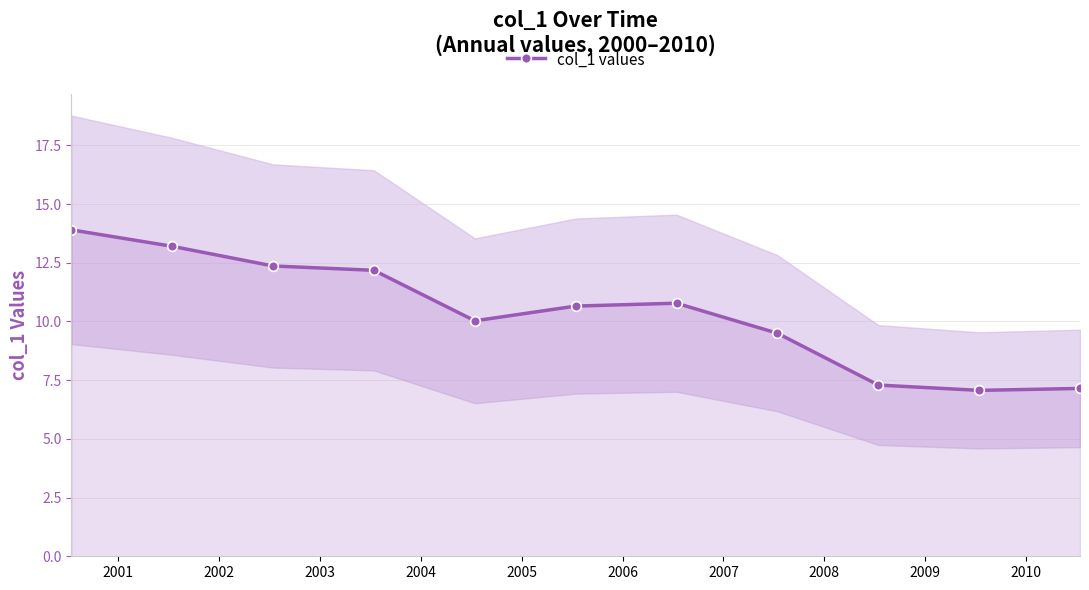

How many lines are shown in the chart?

1